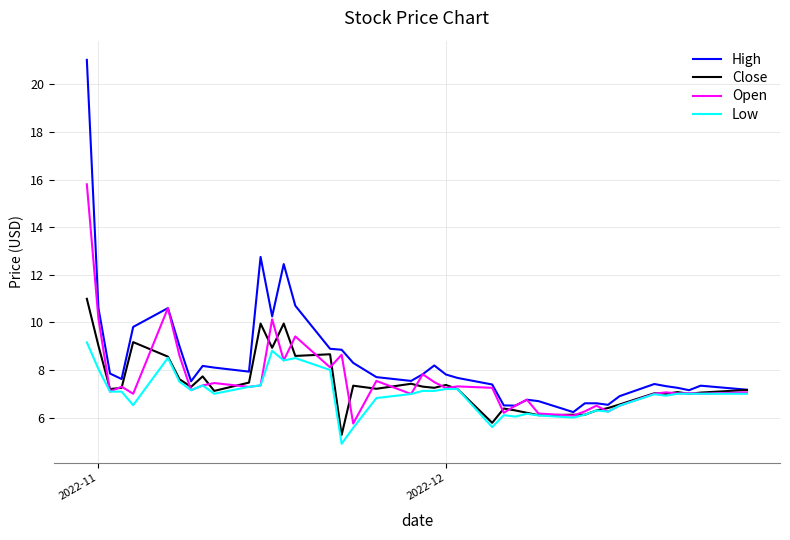

Which series has the largest range (max minus min)?

High